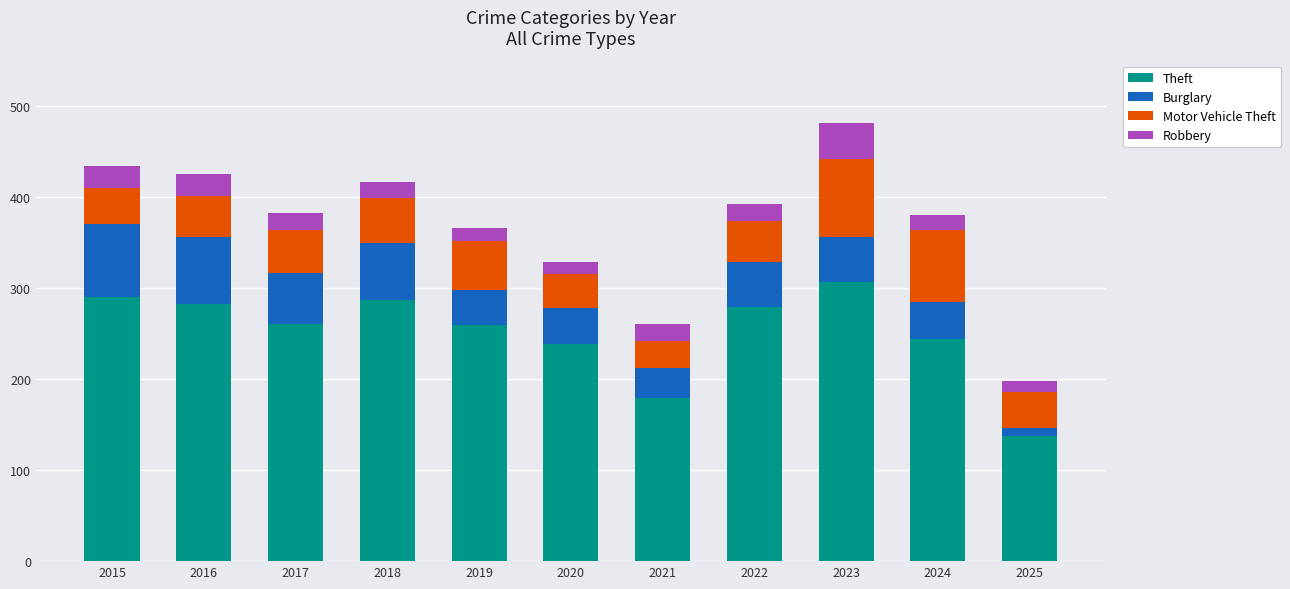

Does the chart contain any negative values?

No